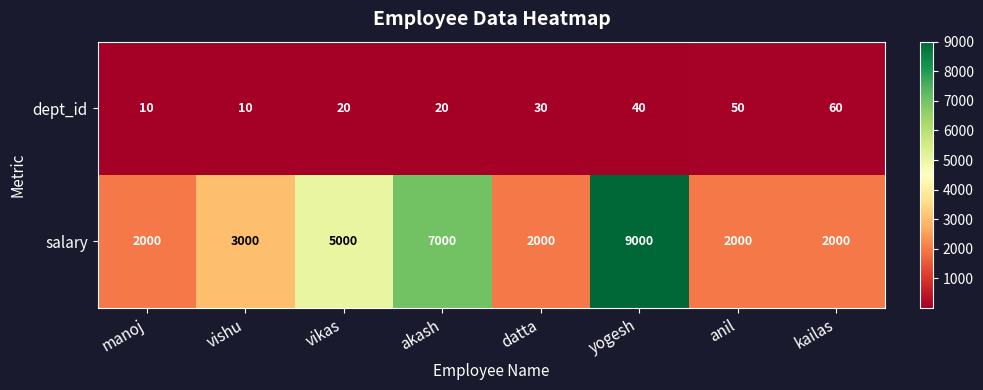

True or false: dept_id has a value of 53 at datta.

False